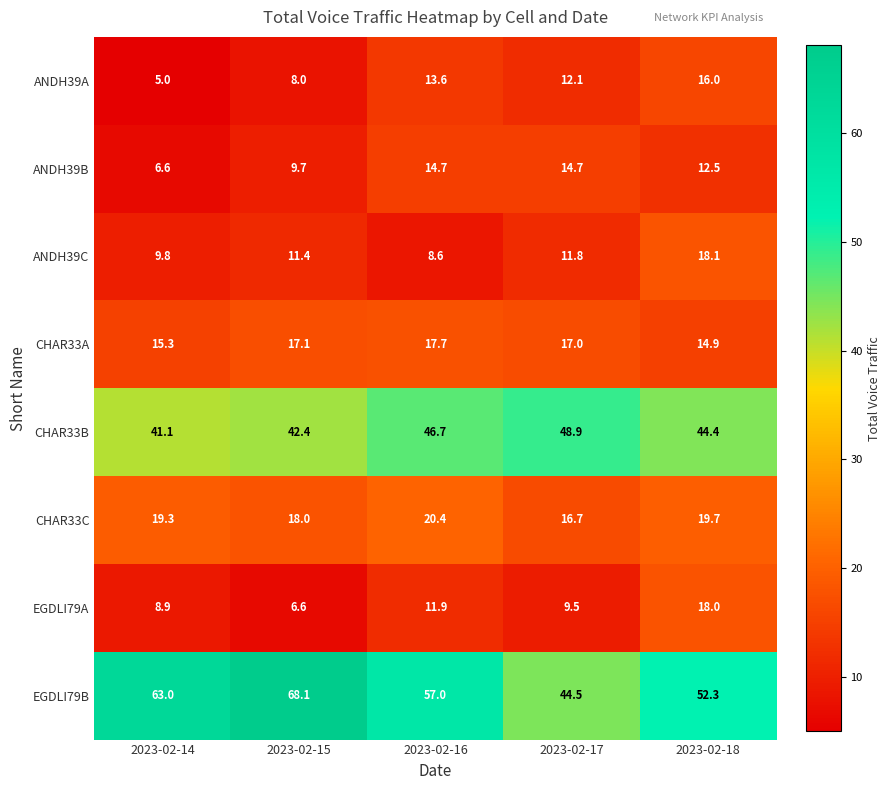

How many distinct data groups are displayed?

8